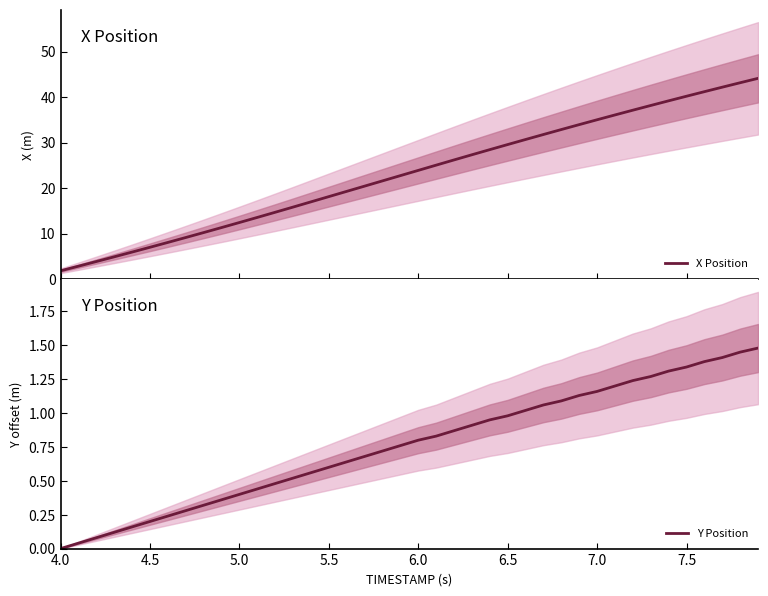

What is the value of the Y Position point at the 5th from the left?

0.2